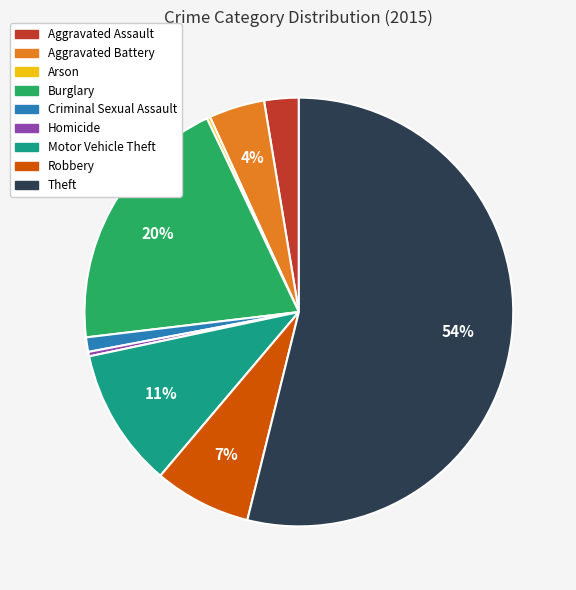

Approximately how many times larger is the value at Aggravated Battery compared to Theft?

0.1